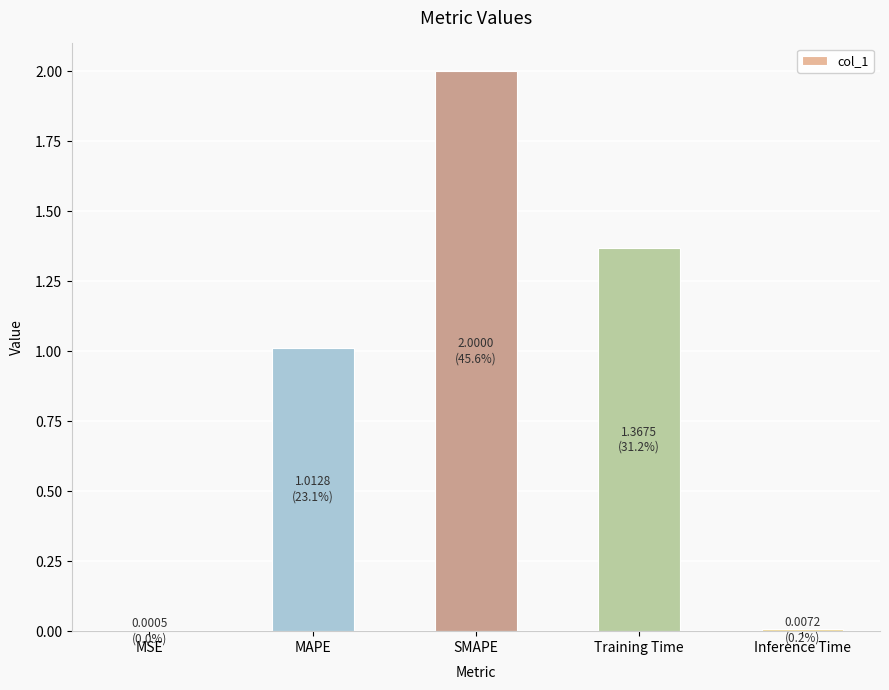

Which category has the highest value across all series?

SMAPE